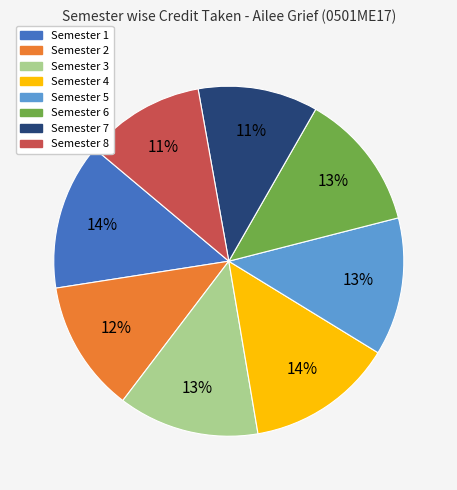

What percentage is the Semester 7 slice, to the nearest percent?

11%